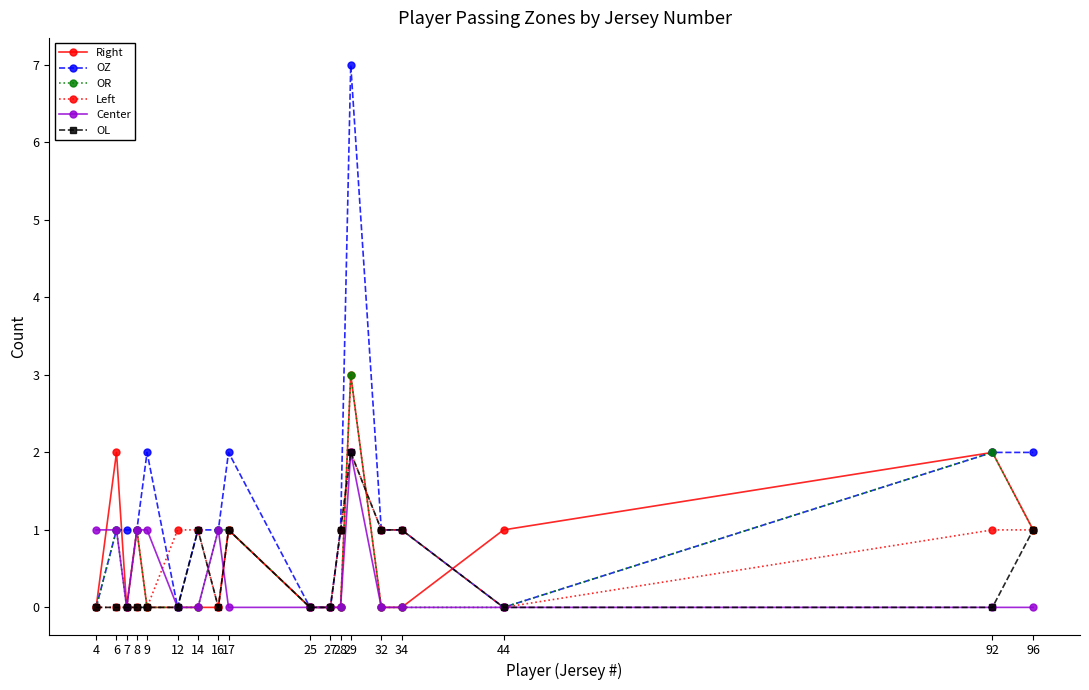

At which category is the sum across all series the highest?

29